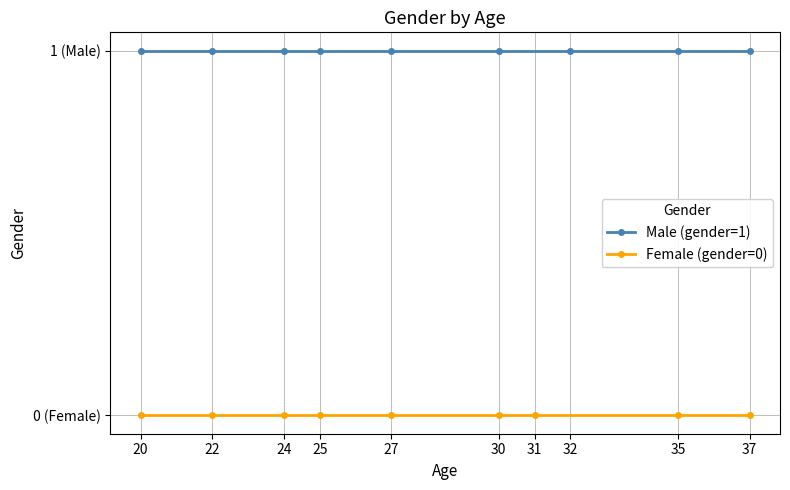

True or false: Male (gender=1) has more than 1 interior local peaks.

False